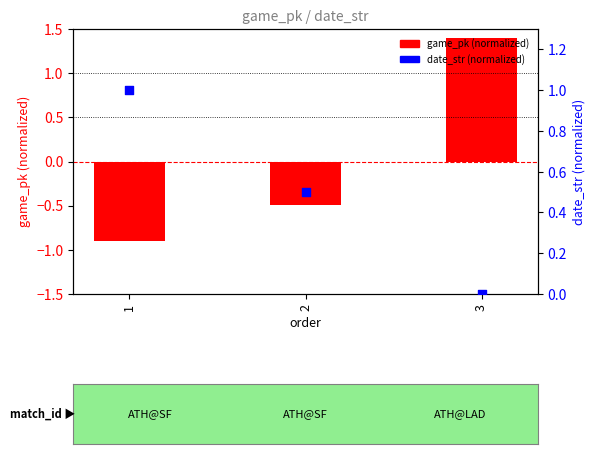

Which series has the largest Y range (max minus min)?

game_pk (normalized)